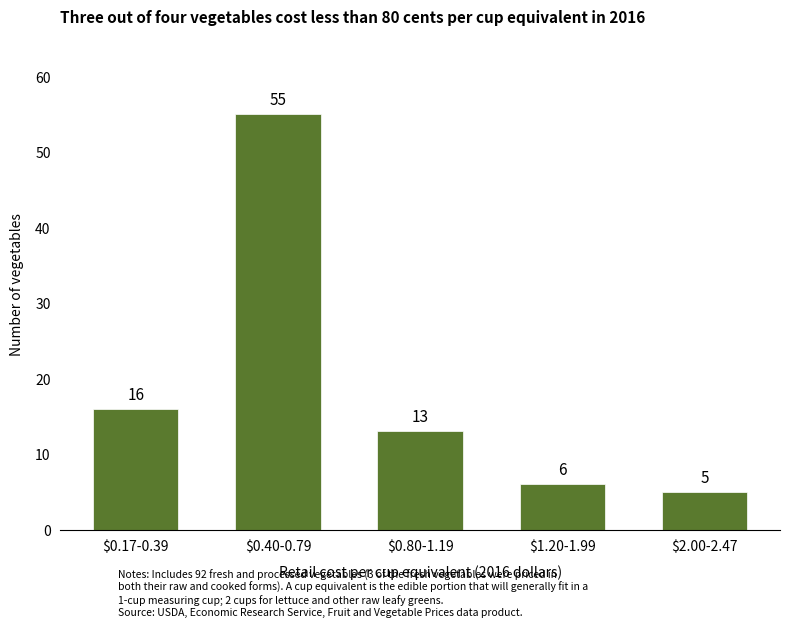

What is the smallest value displayed?

5